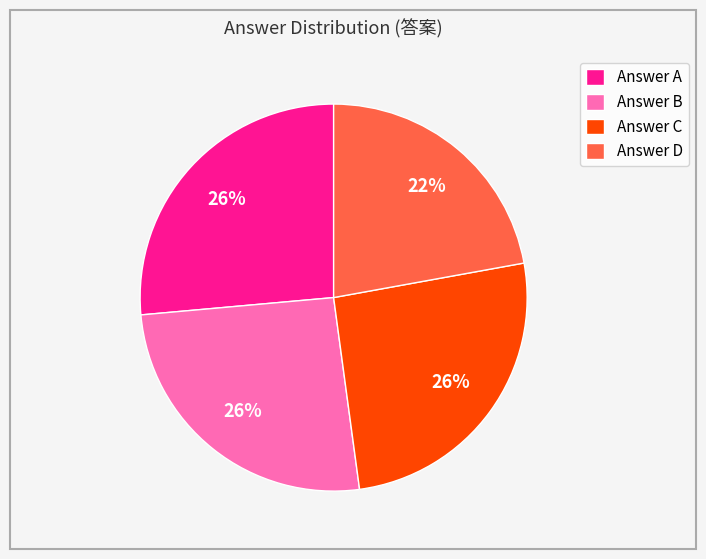

What percentage is the Answer A slice, to the nearest percent?

26%